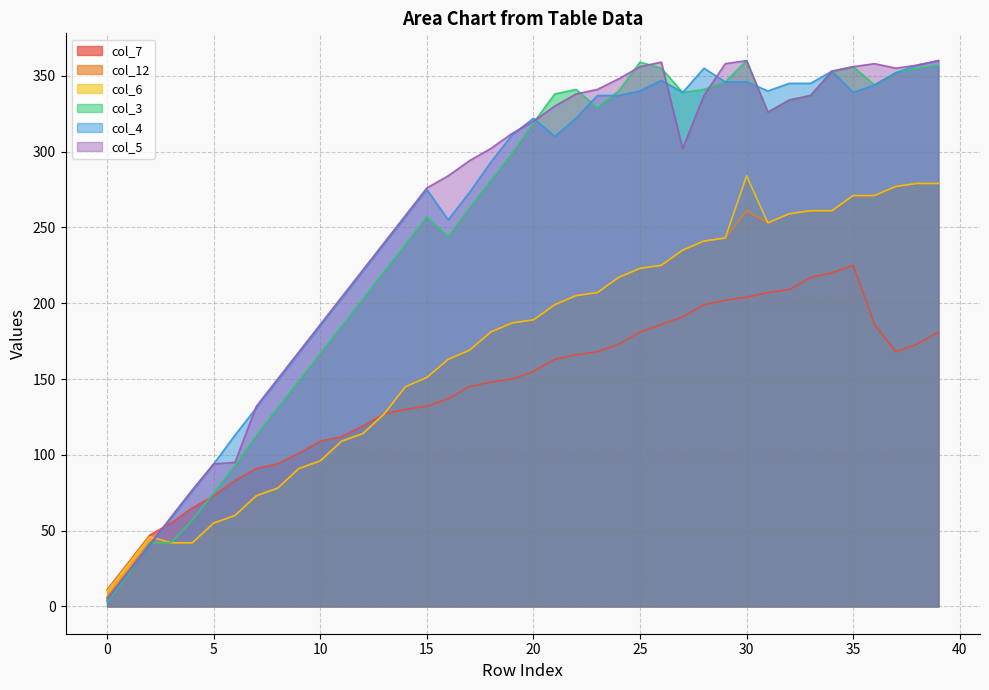

What is the total value across all series at 18?

1386